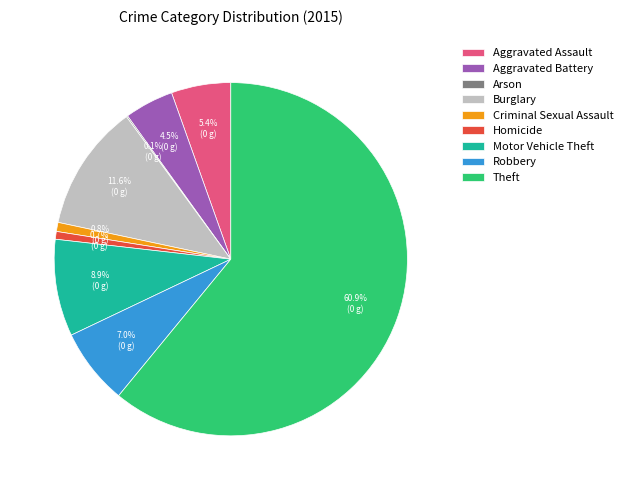

Approximately how many times larger is the value at Burglary compared to Motor Vehicle Theft?

1.3